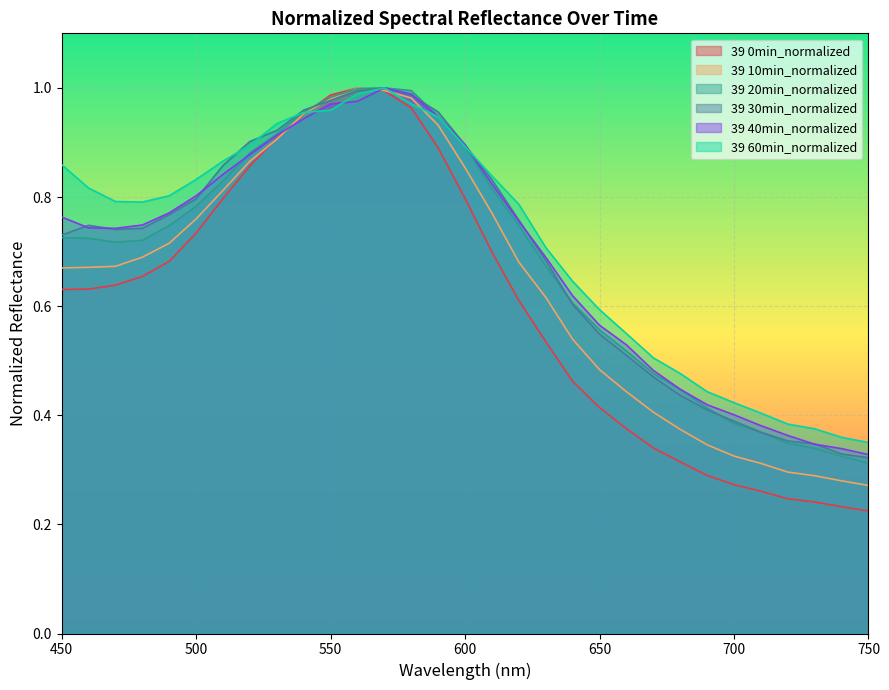

At which category is the sum across all series the highest?

570